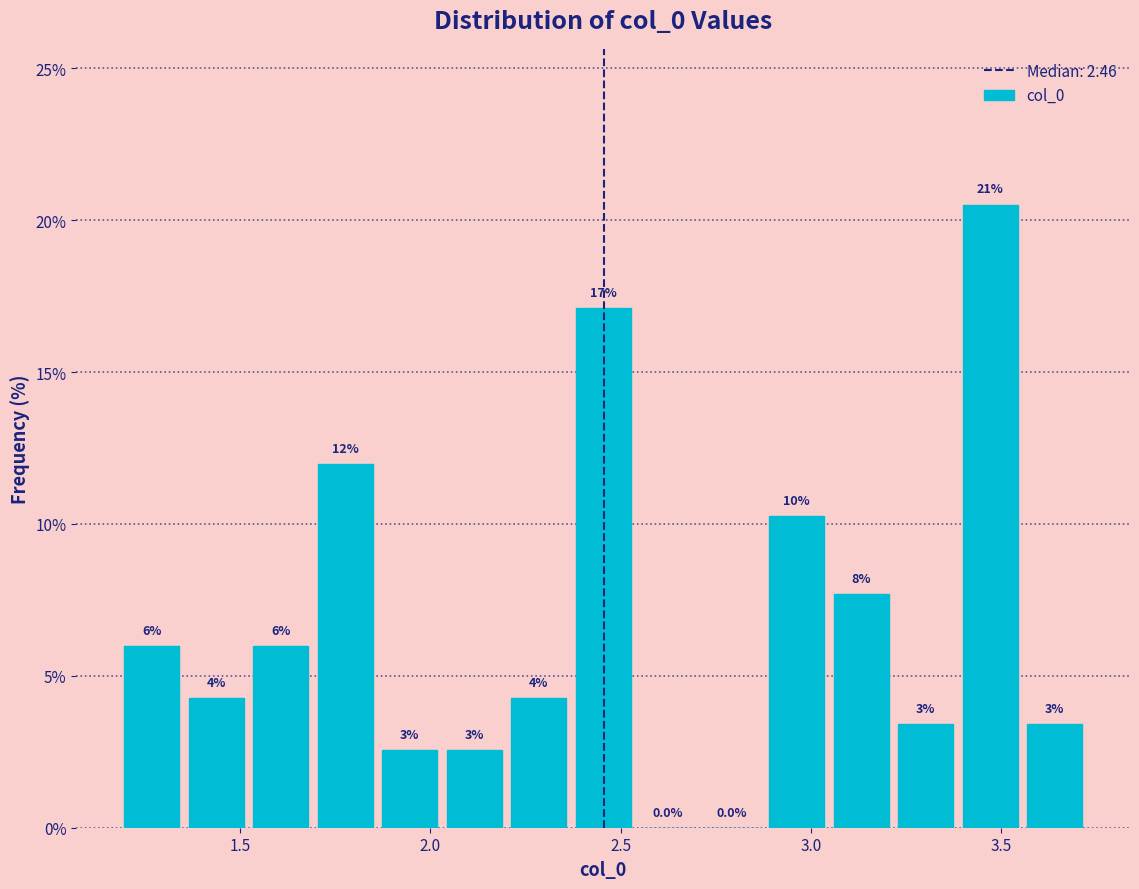

Read against the x-axis, roughly where is the centre of the tallest bar?

3.45